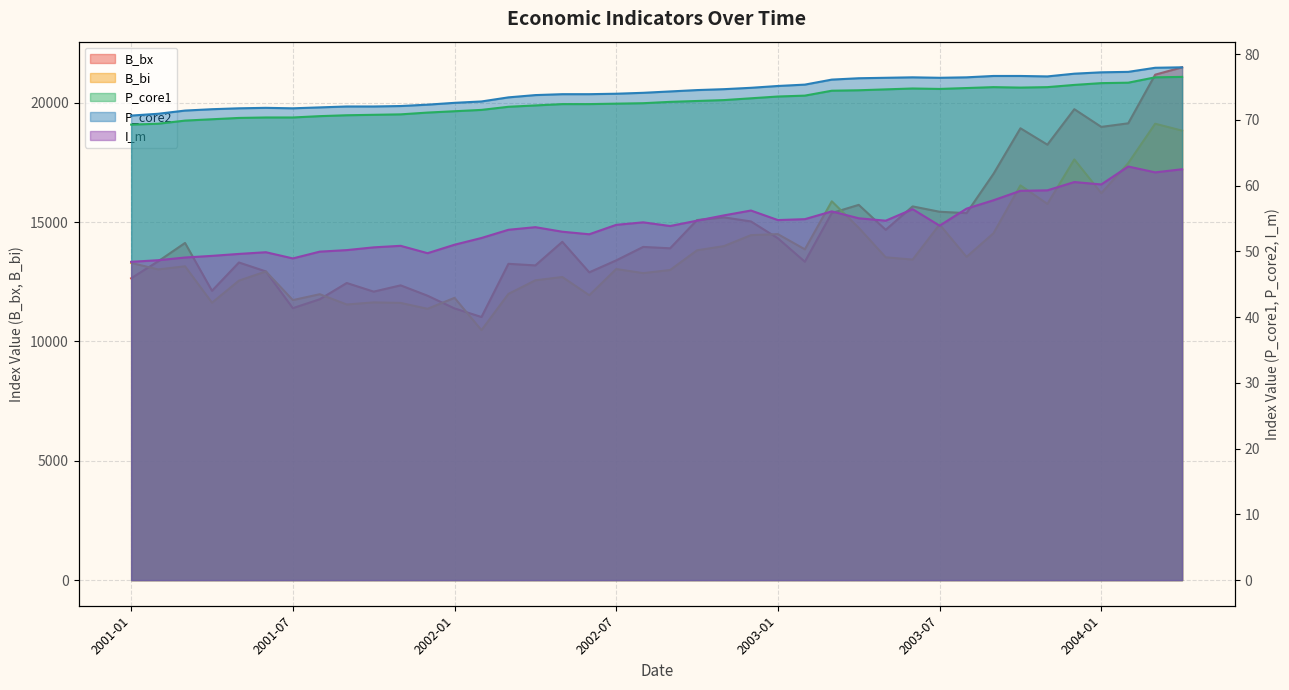

At which category is the sum across all series the highest?

2004-04